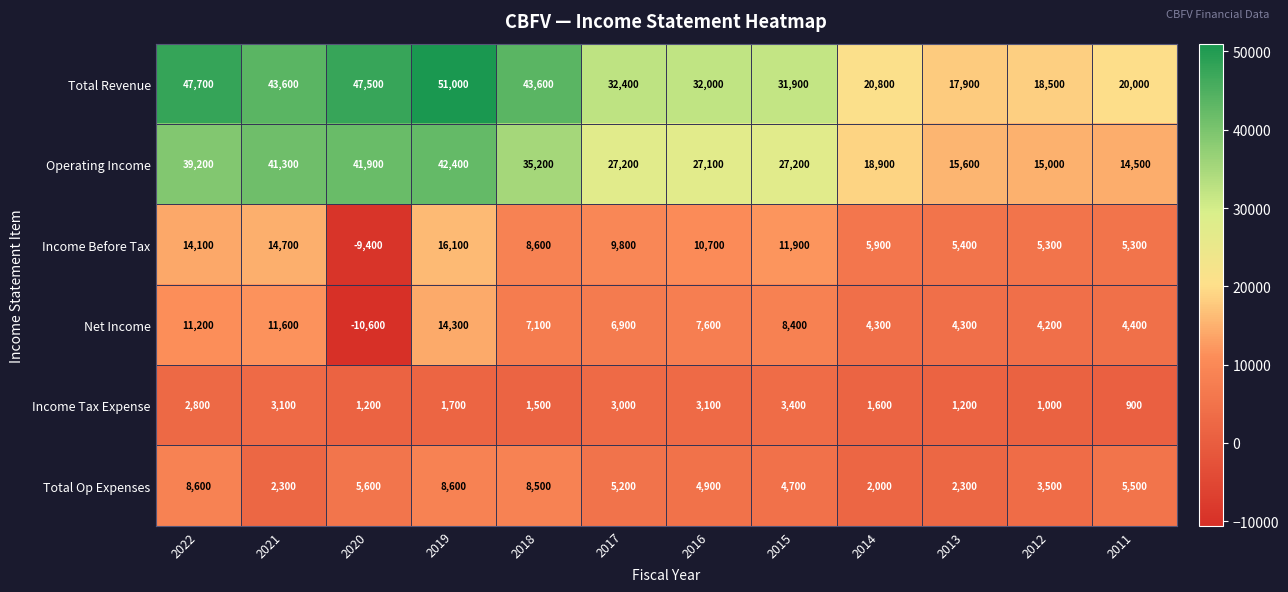

Which series has the largest range (max minus min)?

Total Revenue